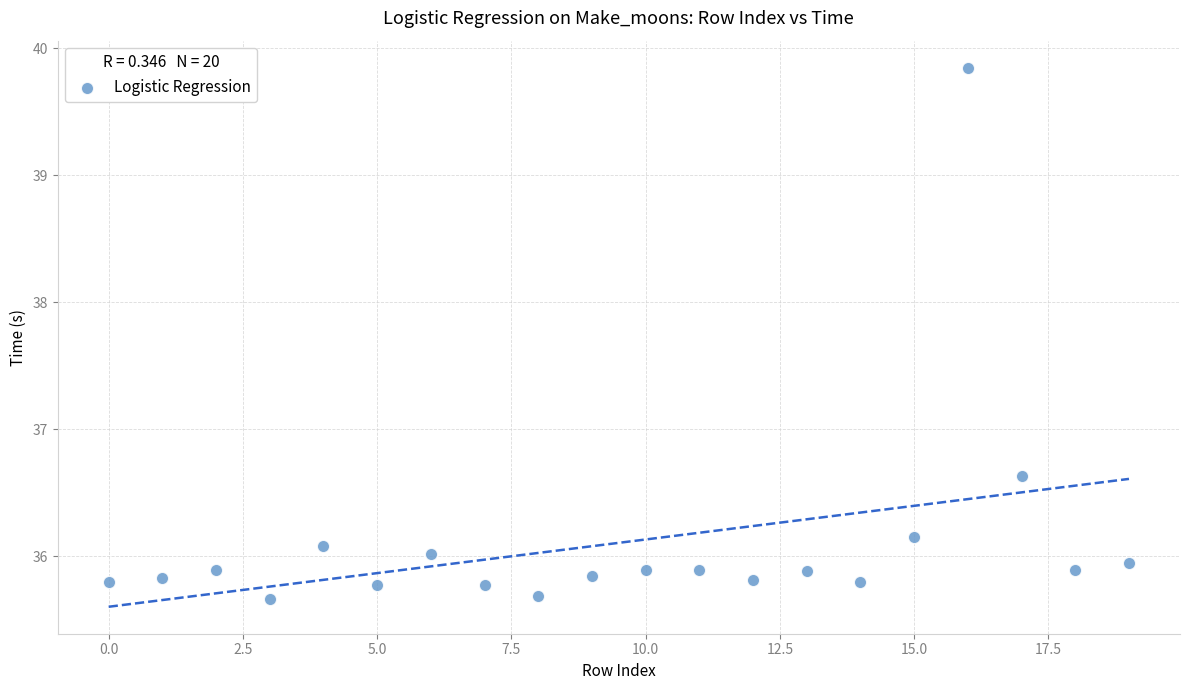

What Y value in the scatter plot is closest to 37?

36.6